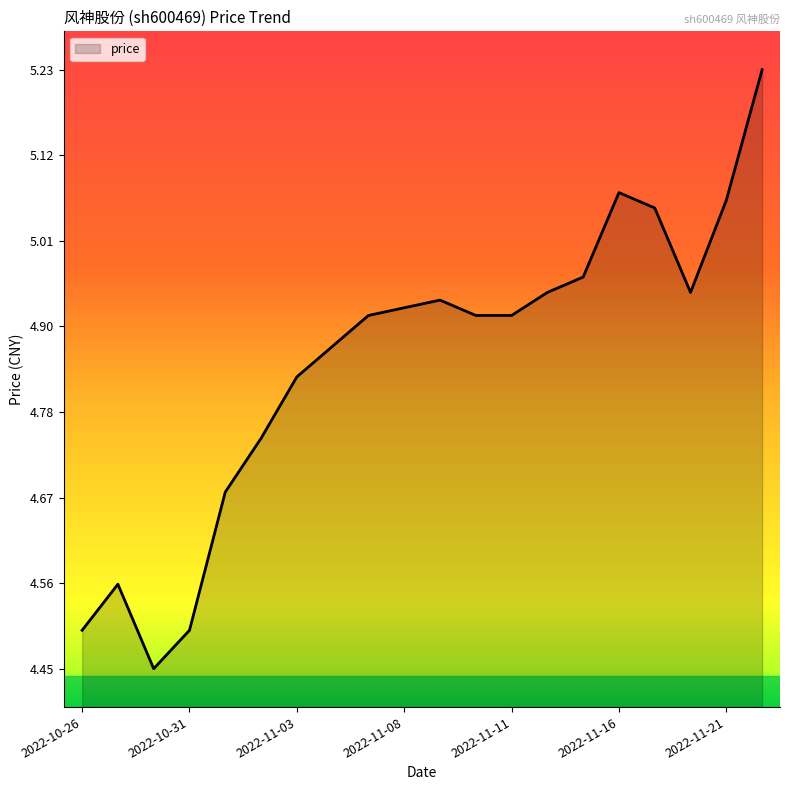

What is the difference between the maximum and minimum values?

0.8